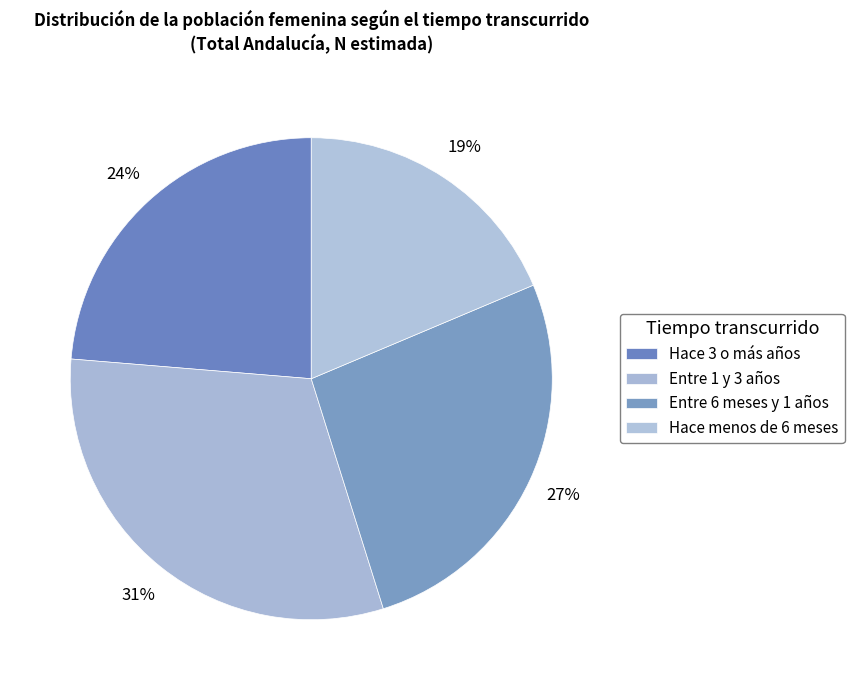

What portion of the pie excludes Hace 3 o más años?

76.3%